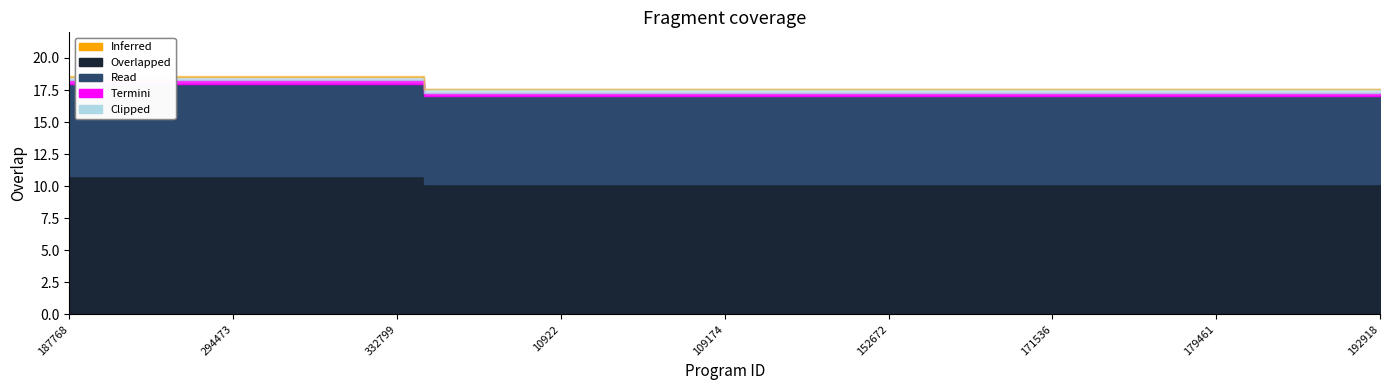

Does the chart display data point markers on the line(s)?

No